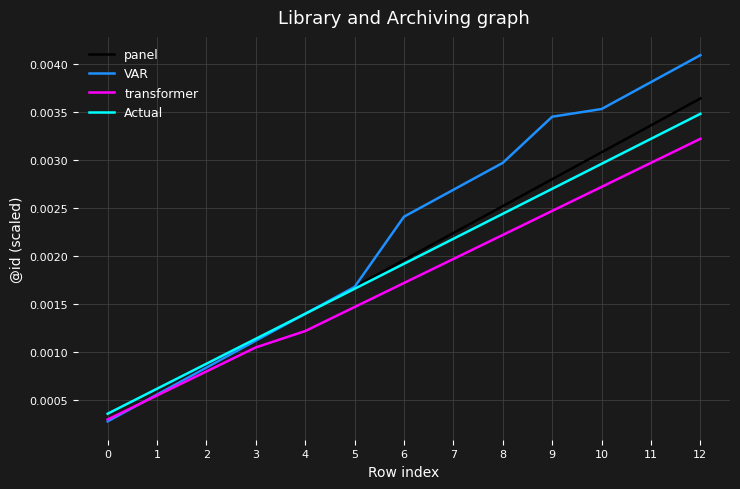

True or false: Actual and VAR cross at least once.

True